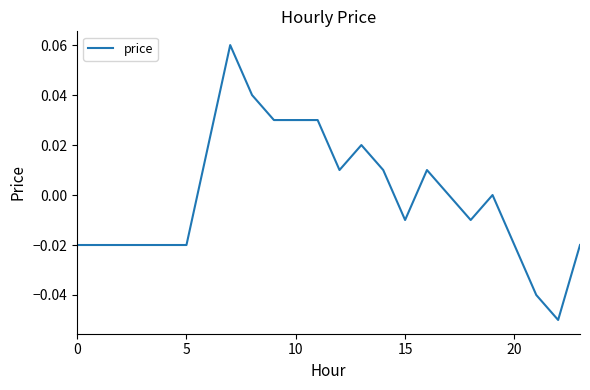

At which label does the data first exceed 0?

6